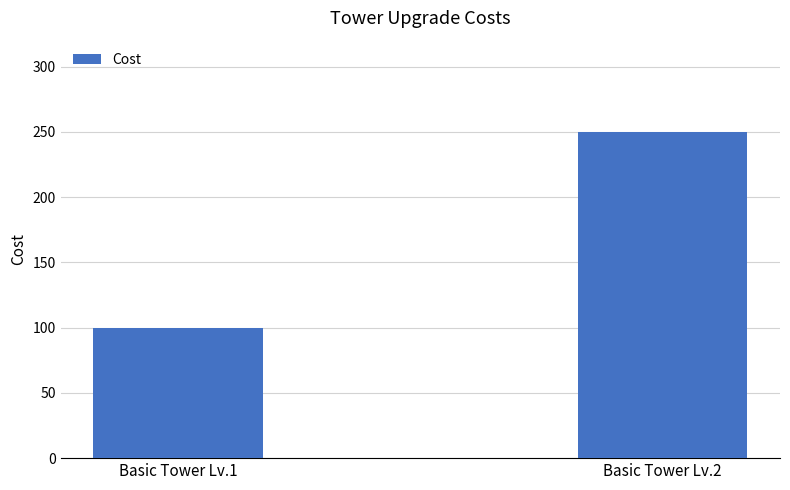

At which category does the chart reach its minimum across all series?

Basic Tower Lv.1